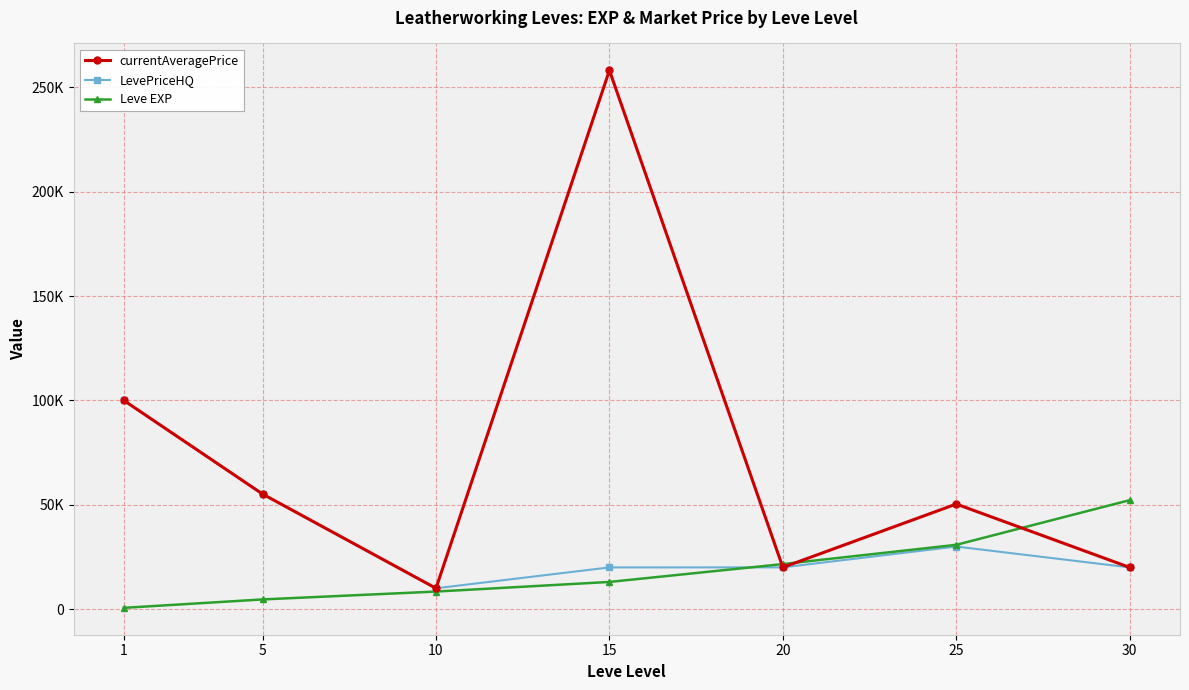

What are all the series names shown in the legend?

currentAveragePrice, LevePriceHQ, Leve EXP